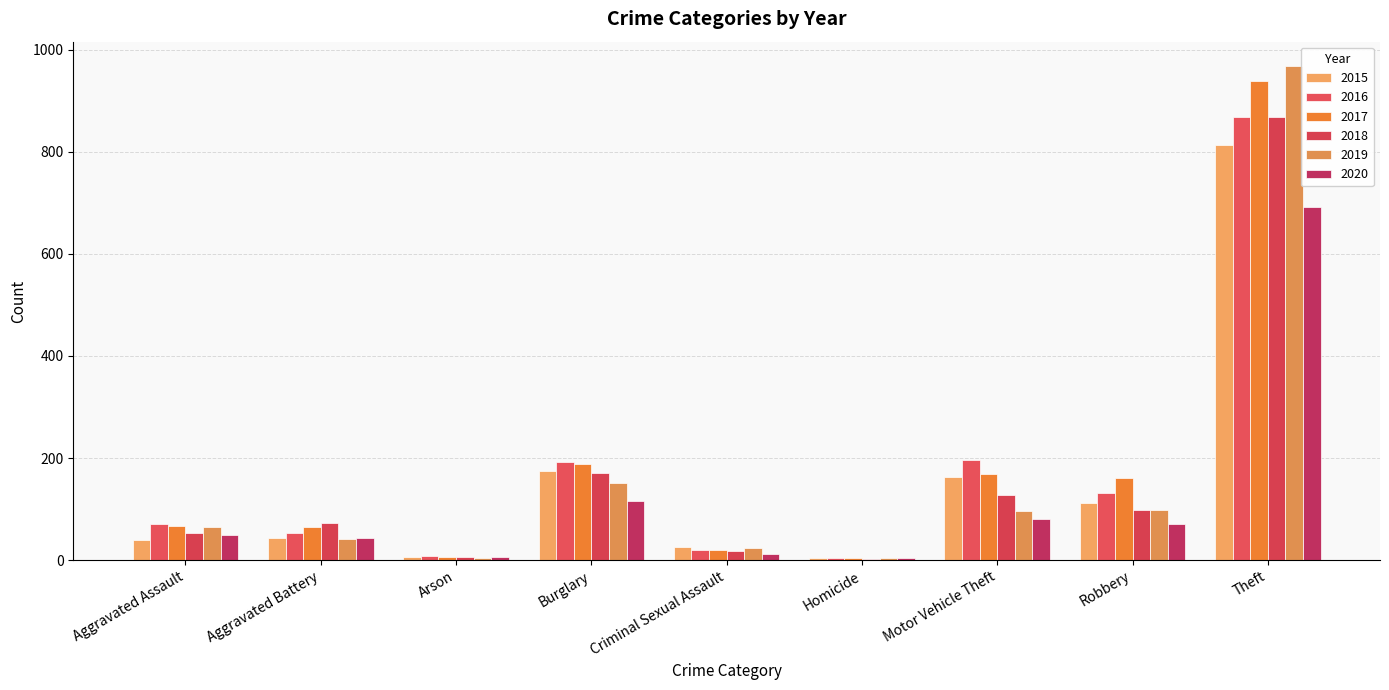

Does the chart contain stacked bars?

No